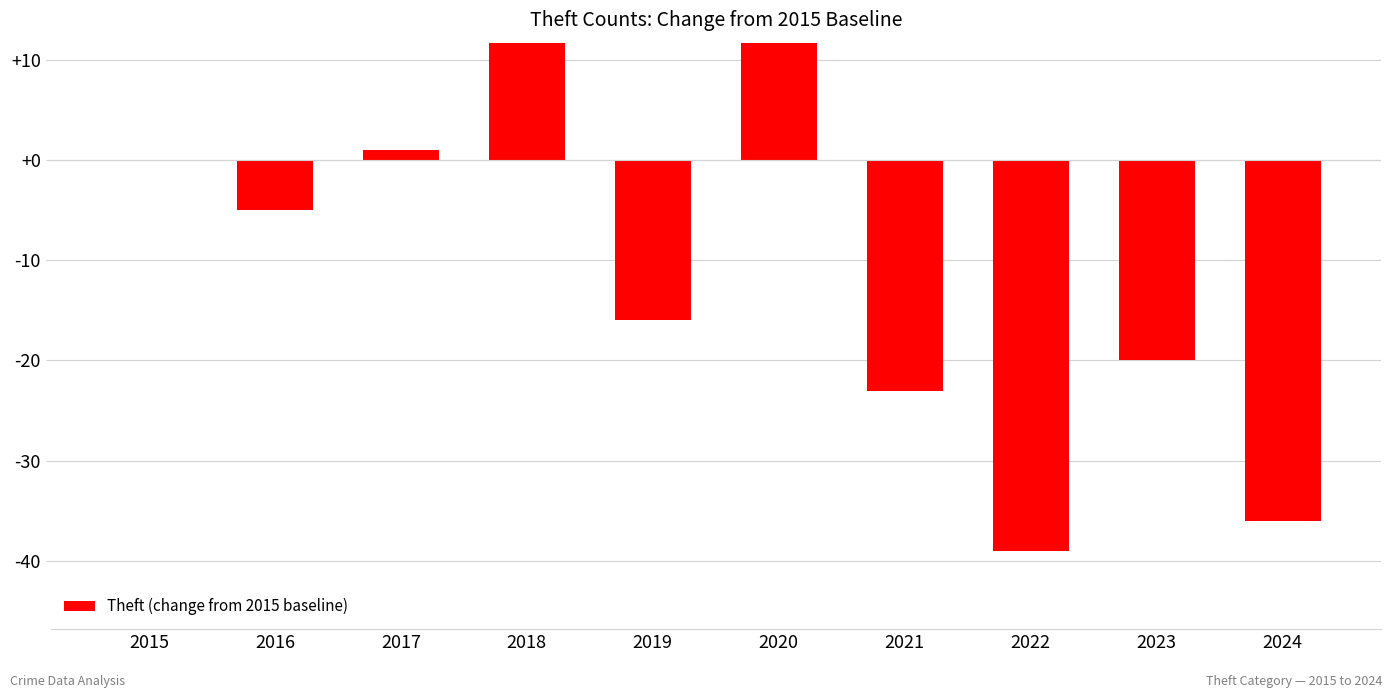

List the labels in order of value, smallest first.

2022, 2024, 2021, 2023, 2019, 2016, 2015, 2017, 2018, 2020